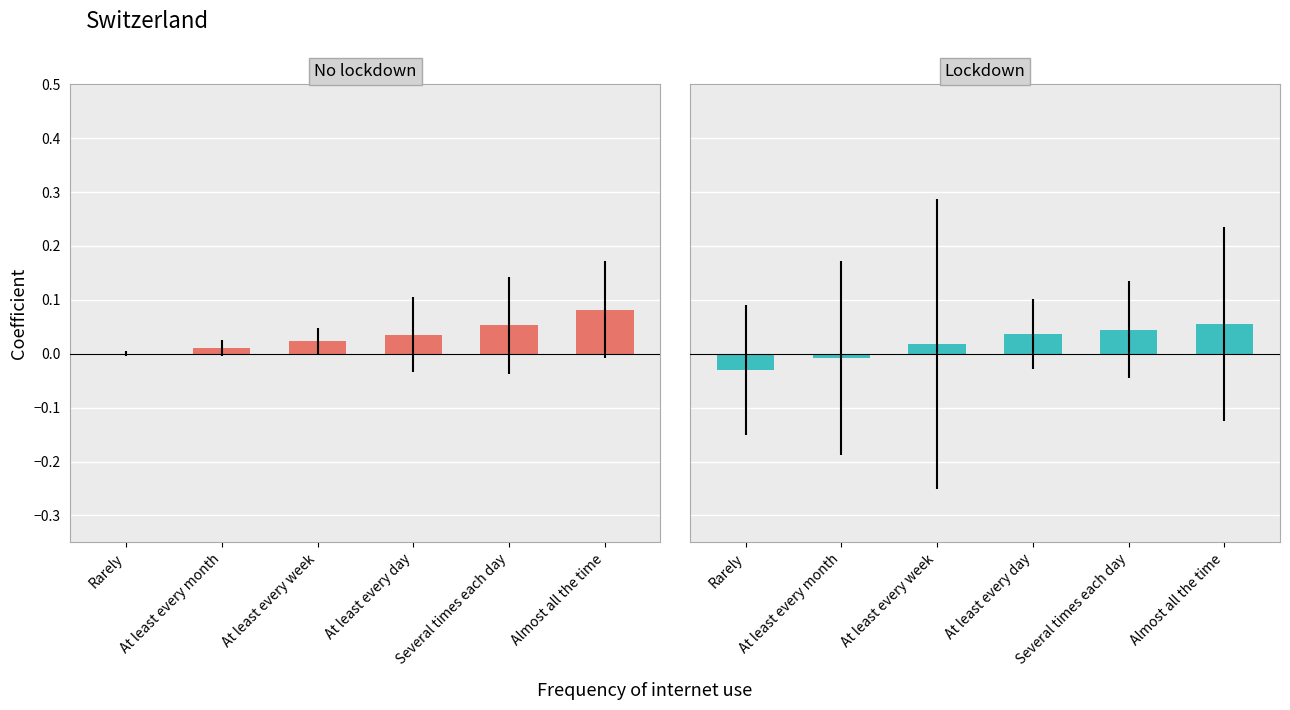

Reading right to left, extract all data points from this chart.

No lockdown: Almost all the time=0.1	Several times each day=0.1	At least every day=0.0	At least every week=0.0	At least every month=0.0	Rarely=0.0
Lockdown: Almost all the time=0.1	Several times each day=0.0	At least every day=0.0	At least every week=0.0	At least every month=-0.0	Rarely=-0.0